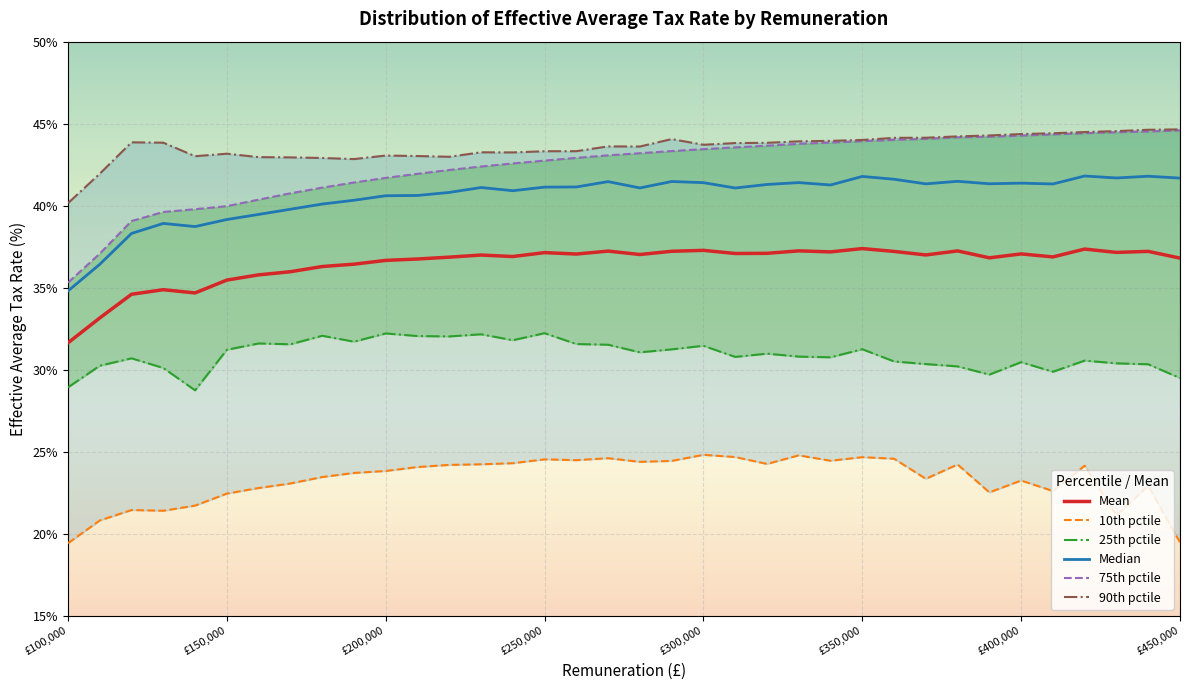

The Mean series shows 50.4 at £400,000. True or false?

False